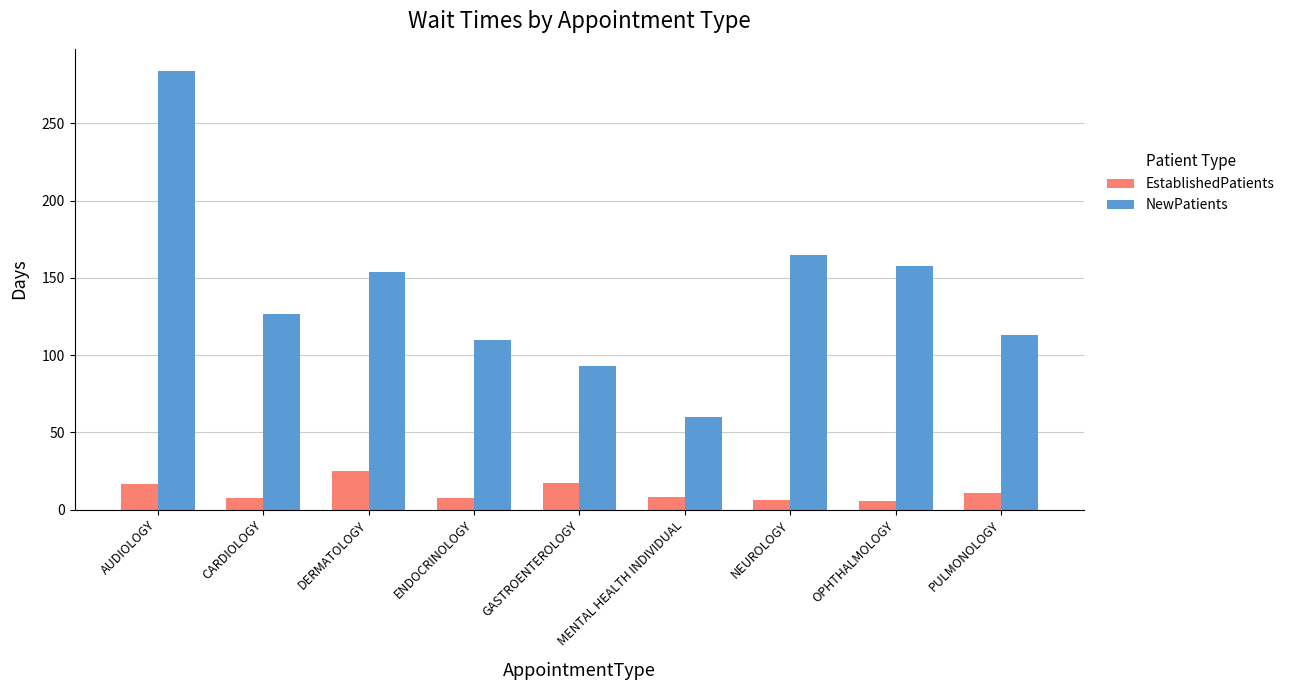

True or false: EstablishedPatients has a value of 8.0 at MENTAL HEALTH INDIVIDUAL.

True